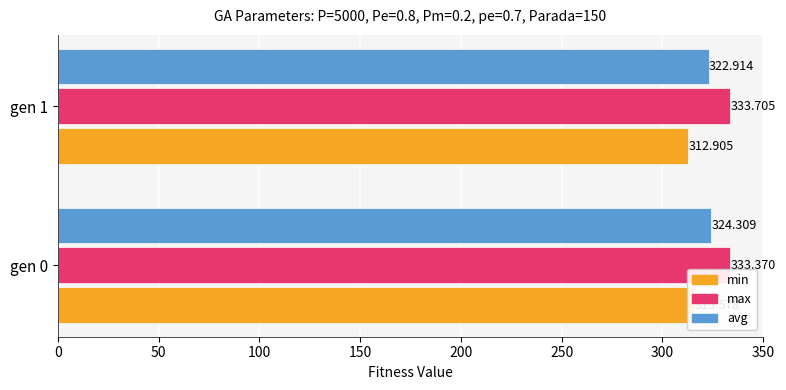

What is the sum of the avg values at gen 0 and gen 1?

647.2